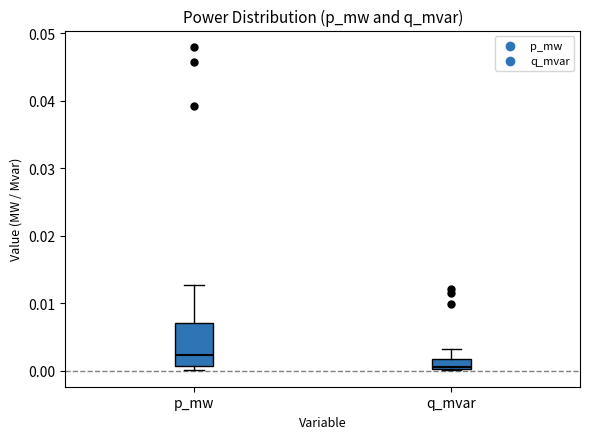

Reading left to right, transcribe this box plot: for each box, give where its median line is, the range the box spans, and where its two whiskers end, as read against the y-axis. The values are not printed on the chart, so give them approximately, as read against the axis.

p_mw: median 0.002, box 0.001 to 0.007, whiskers 0.000 to 0.013
q_mvar: median 0.001, box 0.000 to 0.002, whiskers 0.000 to 0.003